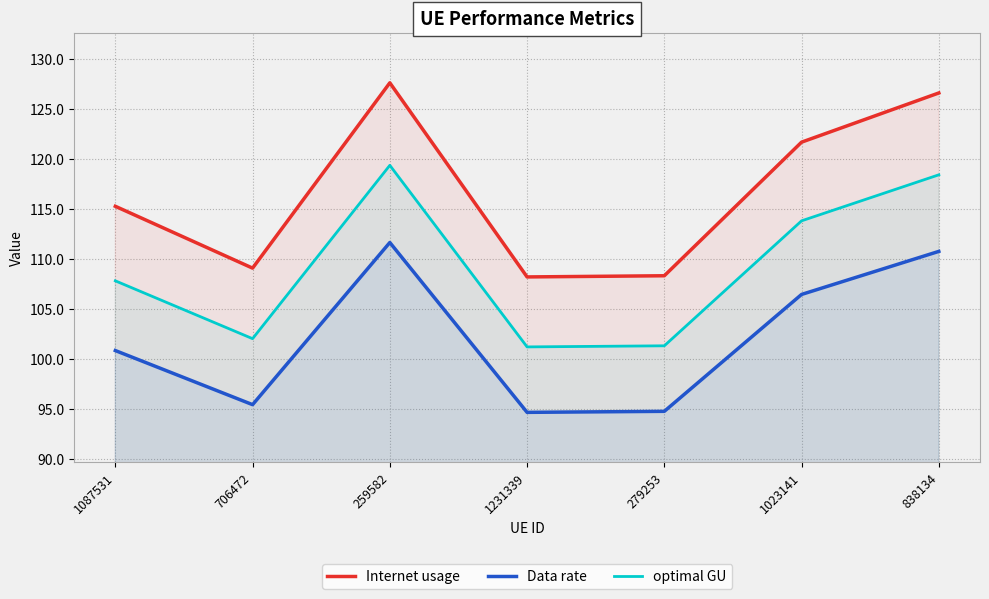

What is the value of the Data rate point at the 3rd from the left?

111.7